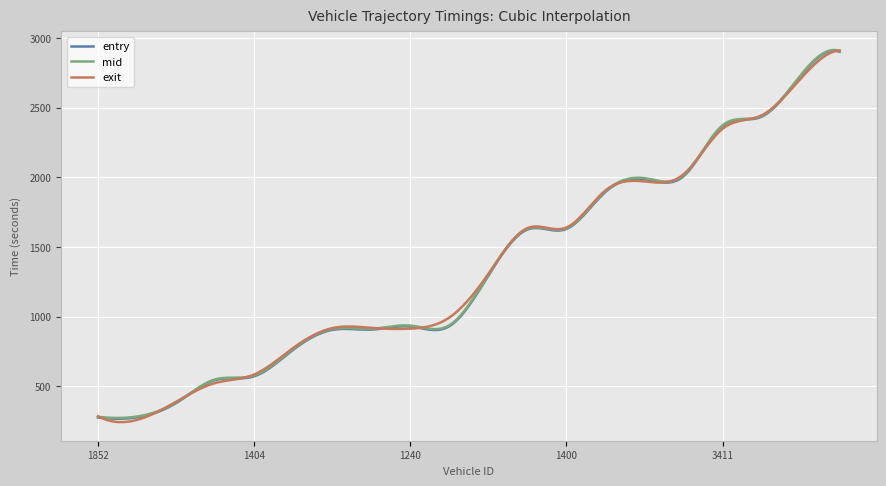

What is the lowest value of the entry series?

267.2